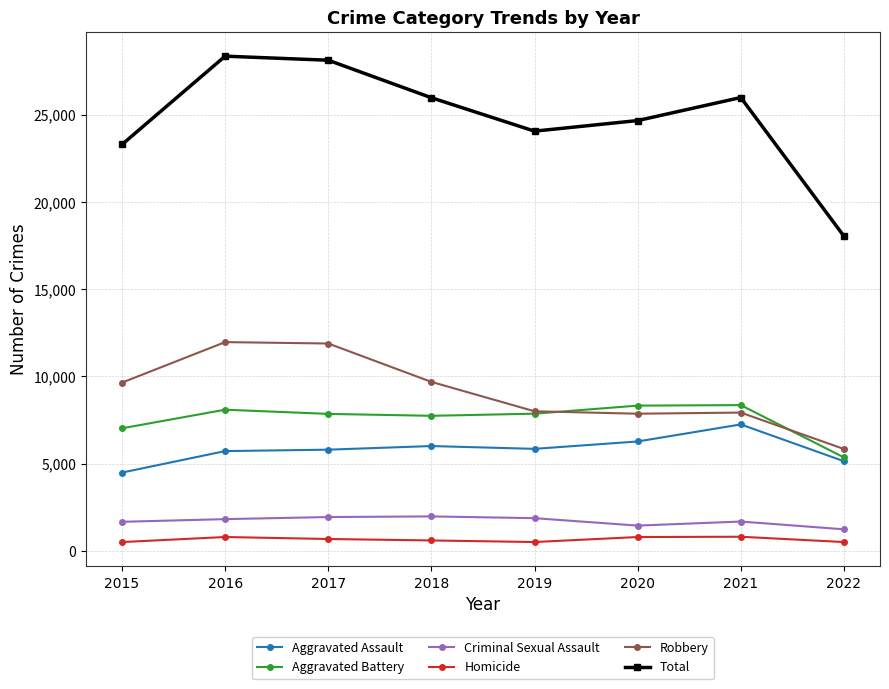

What is the value of the Criminal Sexual Assault point at the 2nd from the left?

1811